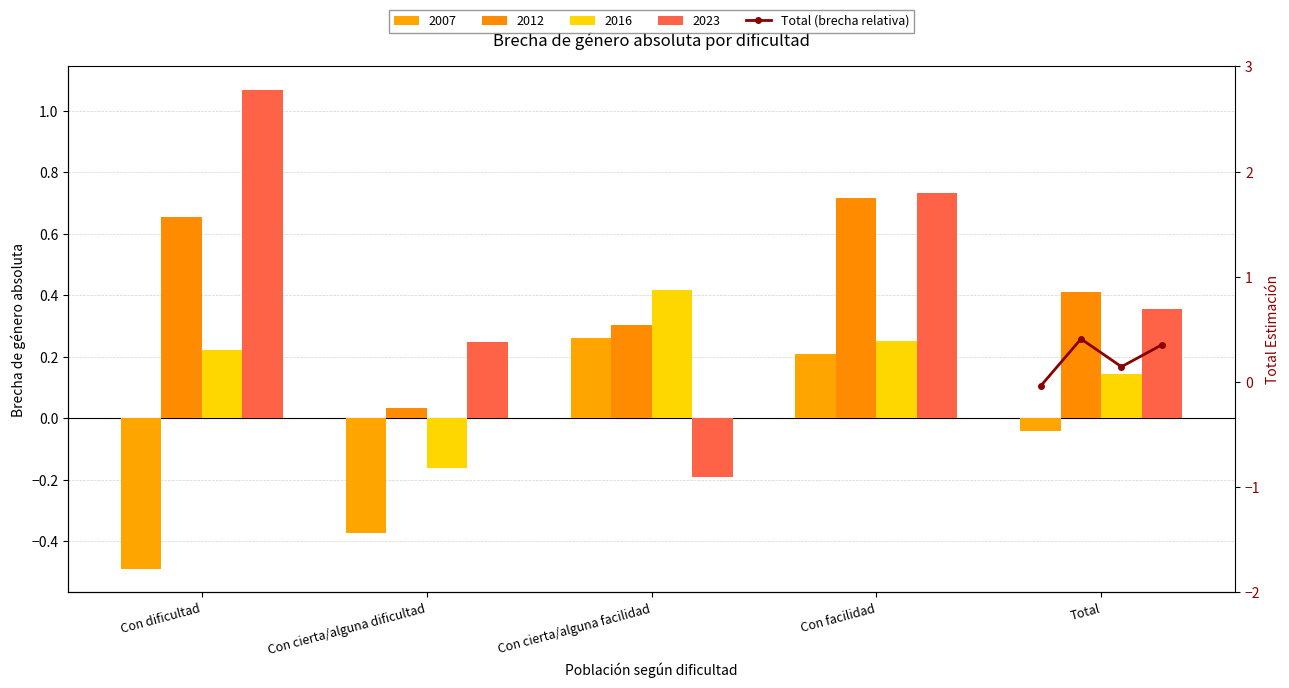

What is the difference between the maximum and minimum values?

0.4